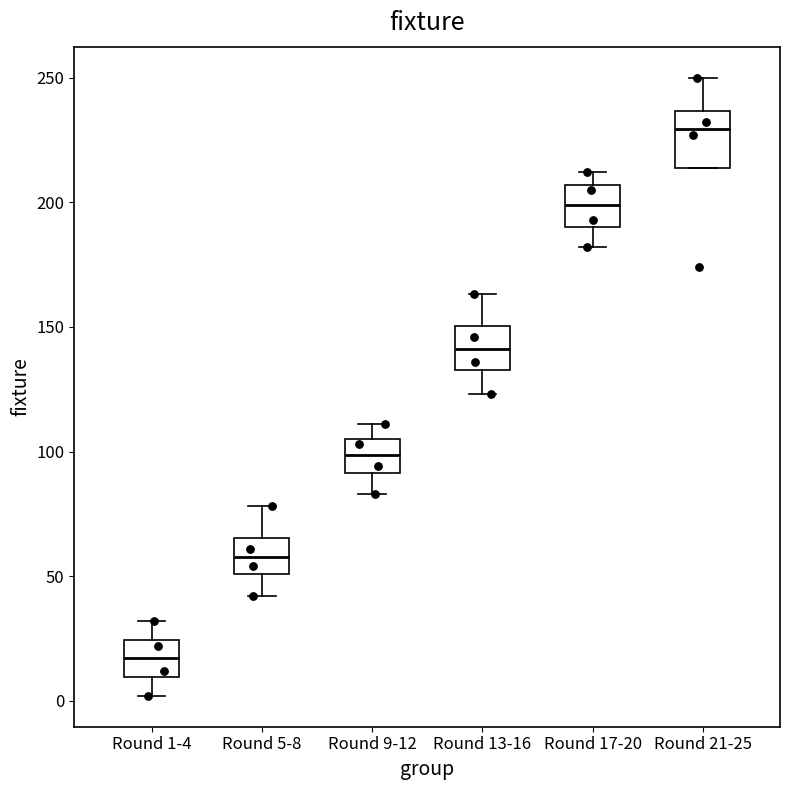

Reading left to right, transcribe this box plot: for each box, give where its median line is, the range the box spans, and where its two whiskers end, as read against the y-axis. The values are not printed on the chart, so give them approximately, as read against the axis.

Round 1-4: median 15, box 10 to 25, whiskers 0 to 30
Round 5-8: median 60, box 50 to 65, whiskers 40 to 80
Round 9-12: median 100, box 90 to 105, whiskers 85 to 110
Round 13-16: median 140, box 135 to 150, whiskers 125 to 165
Round 17-20: median 200, box 190 to 205, whiskers 180 to 210
Round 21-25: median 230, box 215 to 235, whiskers 215 to 250